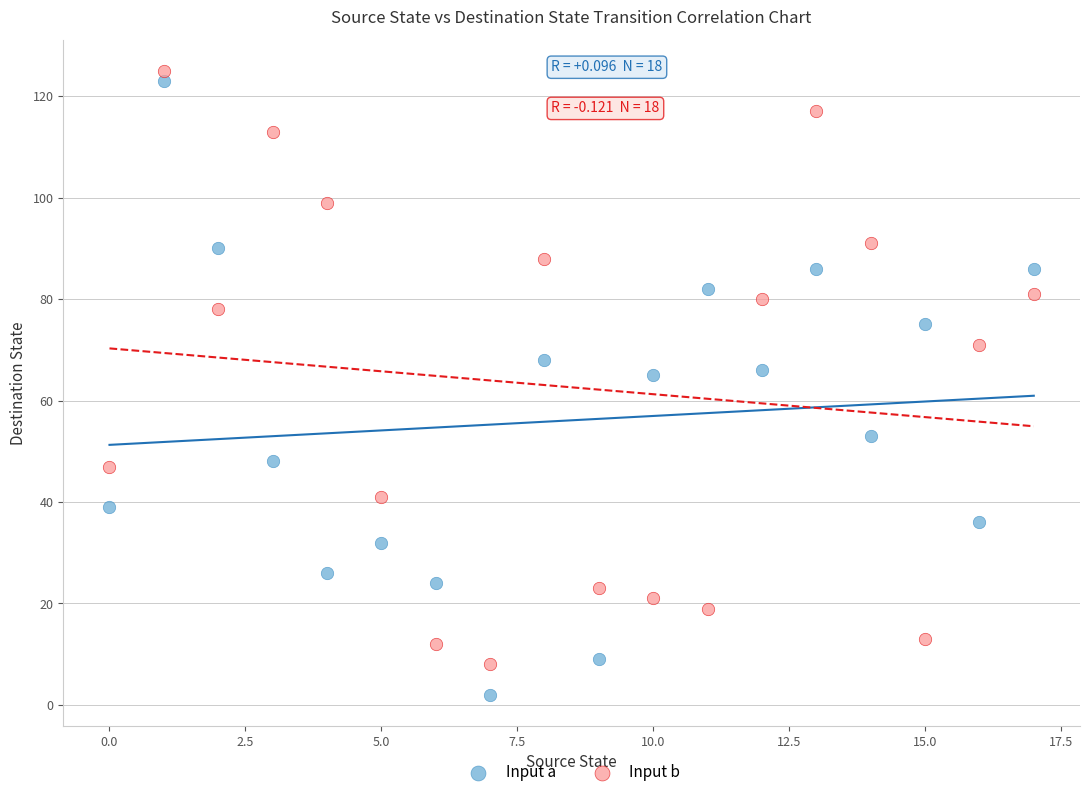

Across all data points, what is the range of Y values (max minus min)?

123